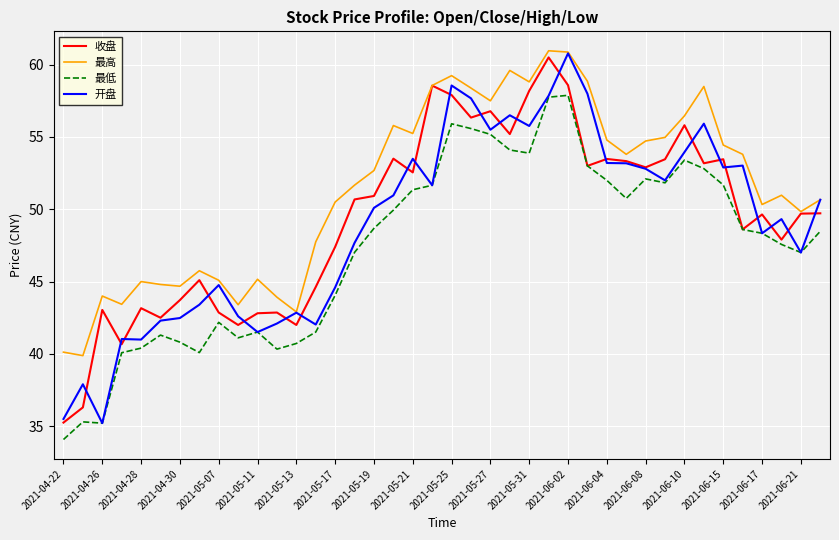

What is the maximum value shown in the chart?

61.0